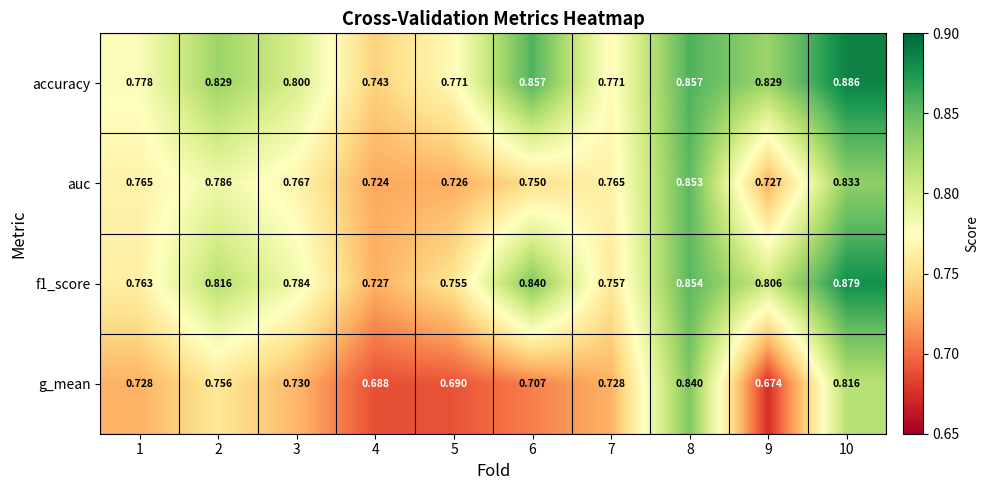

Is the value of accuracy at 6 greater than the value of auc at 2?

Yes